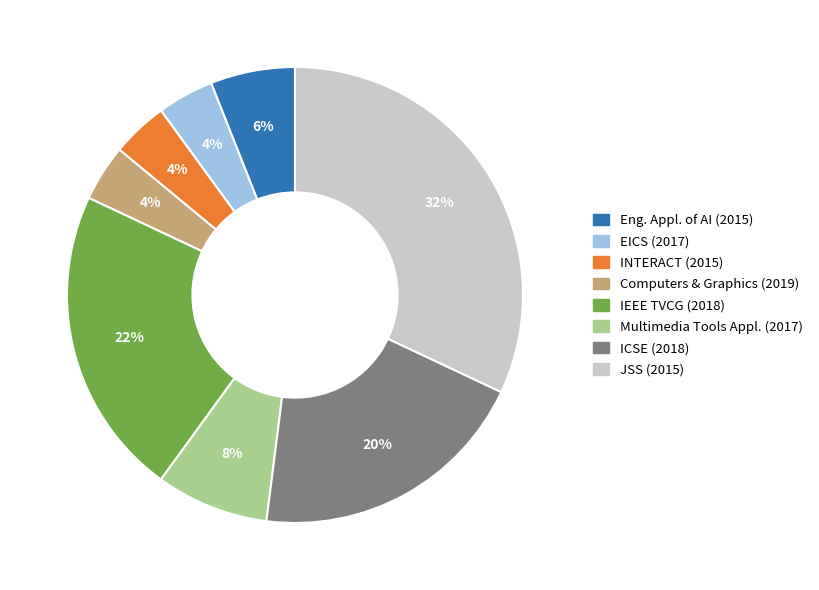

To the nearest percent, what is the average slice percentage?

12%